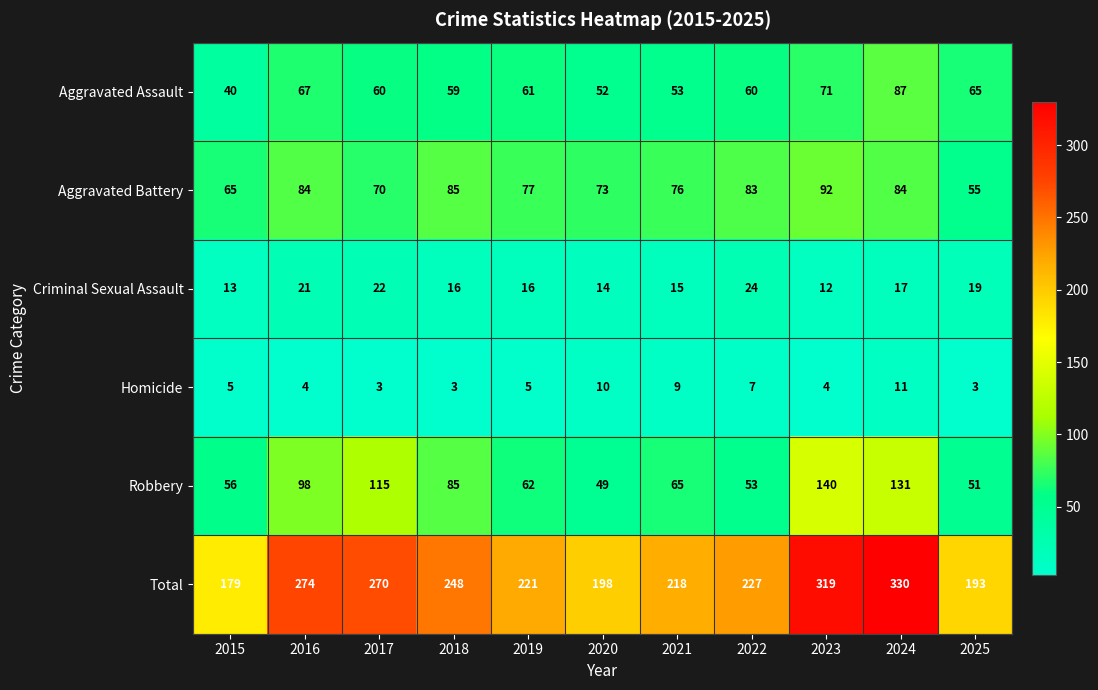

Which category has the highest value in the Aggravated Battery series?

2023